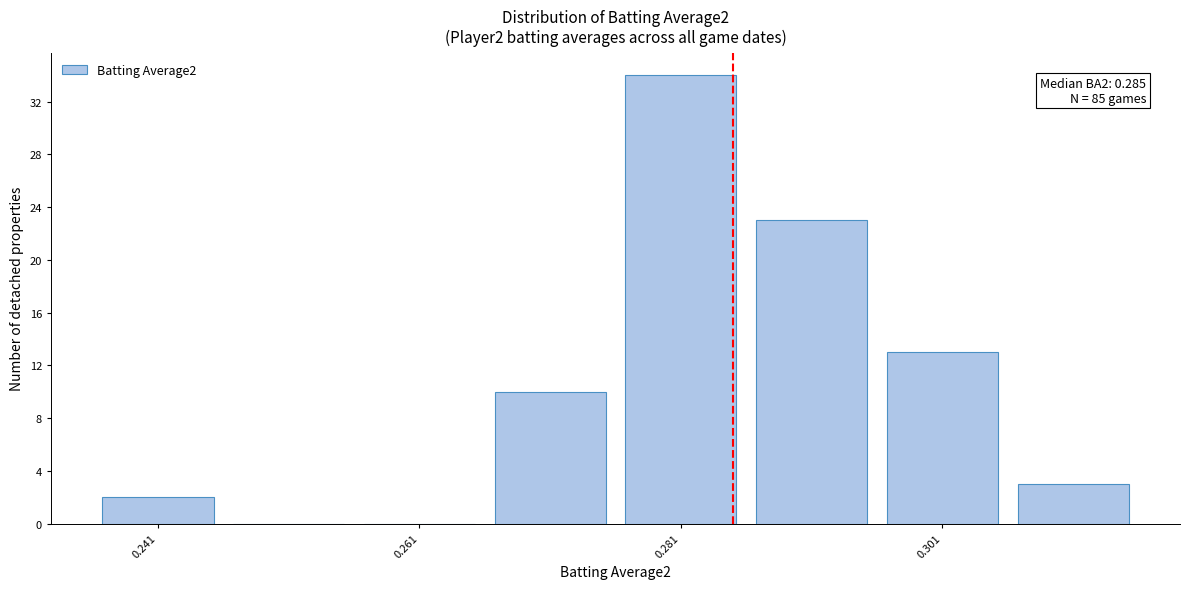

Over which range of the x-axis is the bar tallest?

0.276 to 0.286